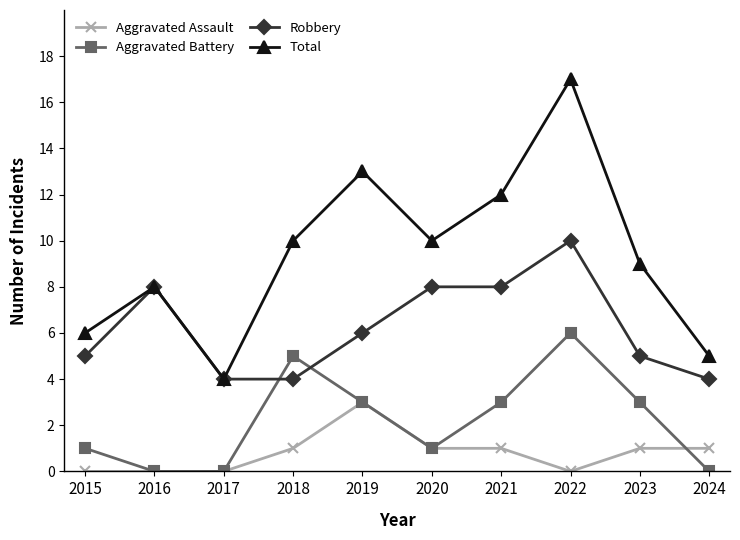

How many data points in Aggravated Battery are less than 3?

5